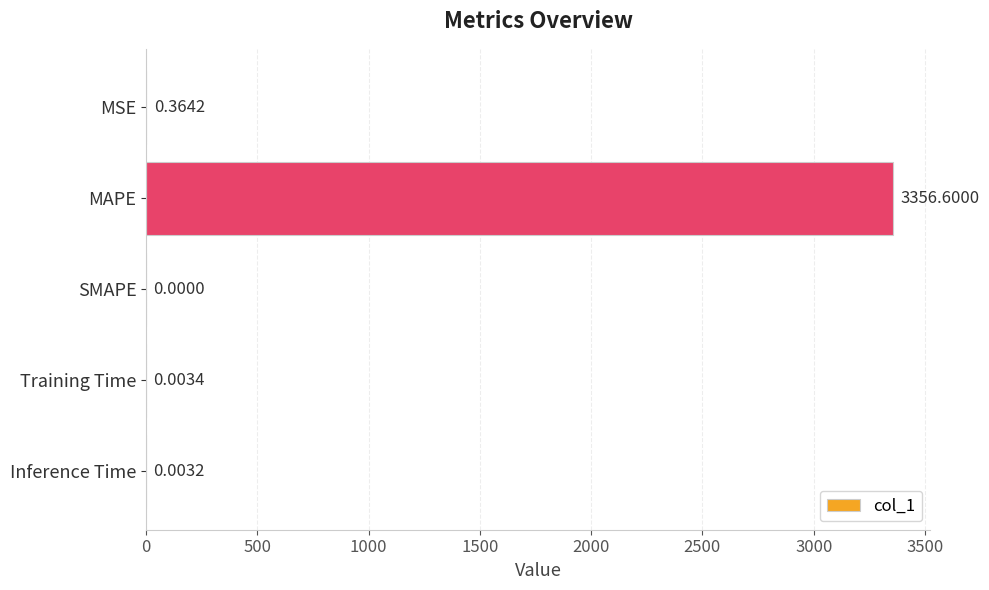

Between Inference Time and MAPE, which is larger?

MAPE